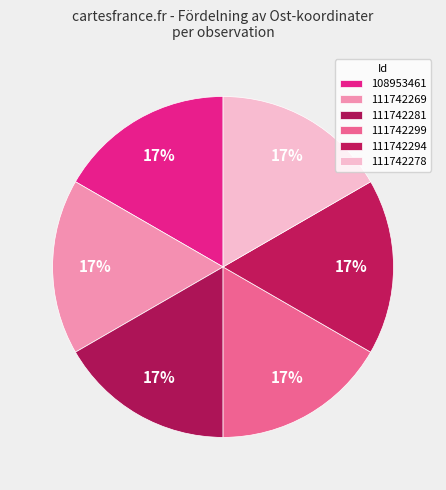

How many segments does this pie chart have?

6